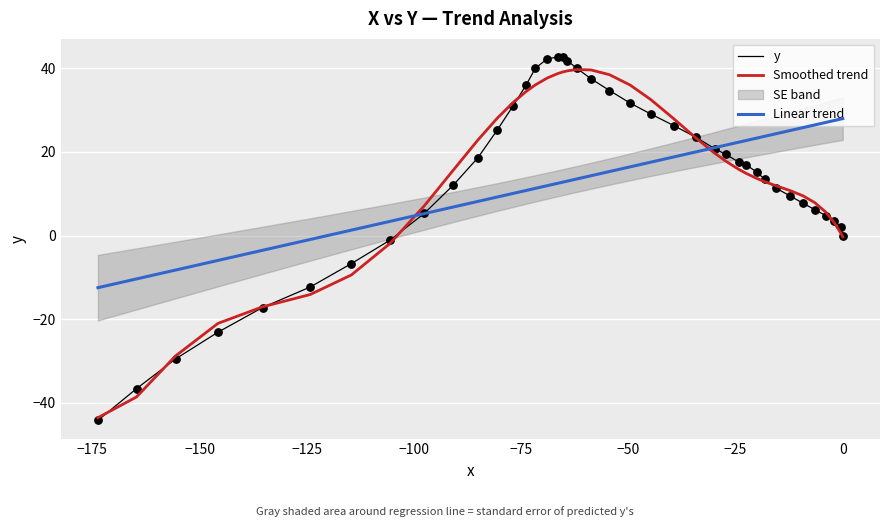

What is the lowest value of the Smoothed trend series?

-43.5